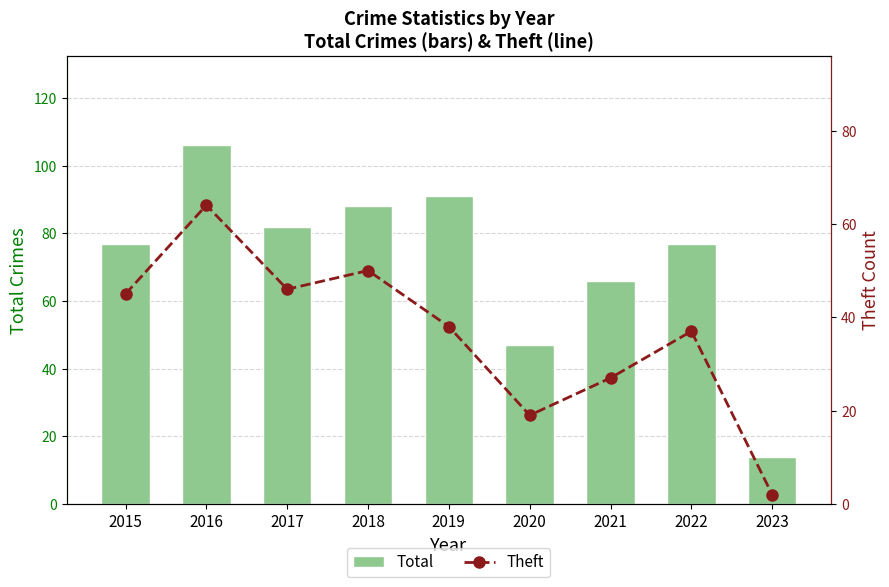

List the series in order of their overall mean, highest first.

Total, Theft